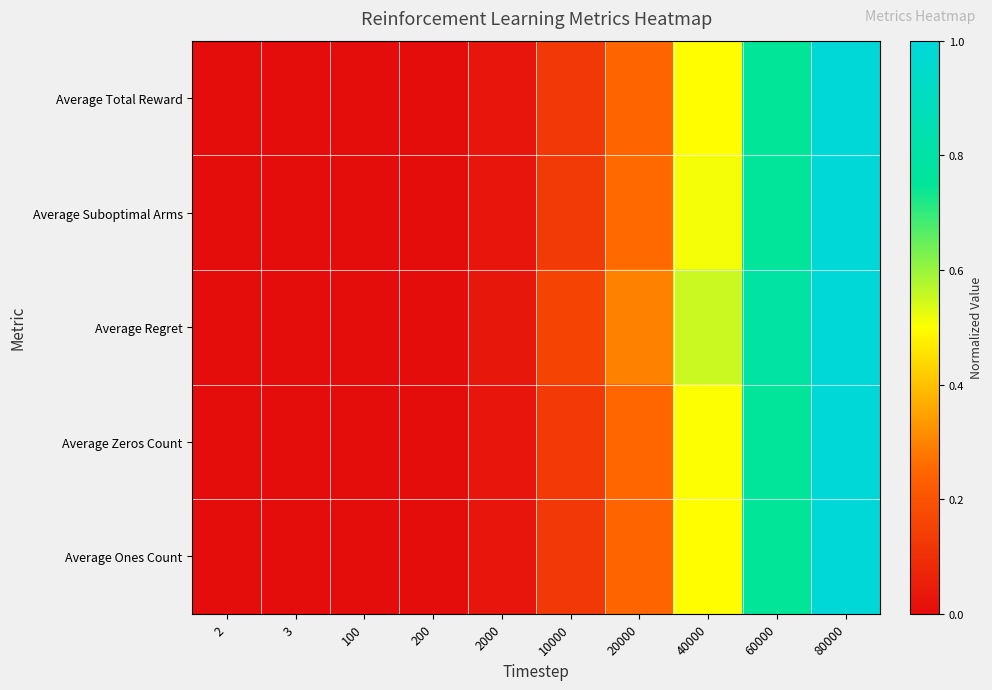

Reading left to right, extract all data points from this chart.

Average Total Reward: 2=0.0	3=0.0	100=0.0	200=0.0	2000=0.0	10000=0.1	20000=0.2	40000=0.5	60000=0.7	80000=1.0
Average Suboptimal Arms: 2=0.0	3=0.0	100=0.0	200=0.0	2000=0.0	10000=0.1	20000=0.3	40000=0.5	60000=0.8	80000=1.0
Average Regret: 2=0.0	3=0.0	100=0.0	200=0.0	2000=0.0	10000=0.2	20000=0.3	40000=0.6	60000=0.8	80000=1.0
Average Zeros Count: 2=0.0	3=0.0	100=0.0	200=0.0	2000=0.0	10000=0.1	20000=0.3	40000=0.5	60000=0.8	80000=1.0
Average Ones Count: 2=0.0	3=0.0	100=0.0	200=0.0	2000=0.0	10000=0.1	20000=0.2	40000=0.5	60000=0.7	80000=1.0